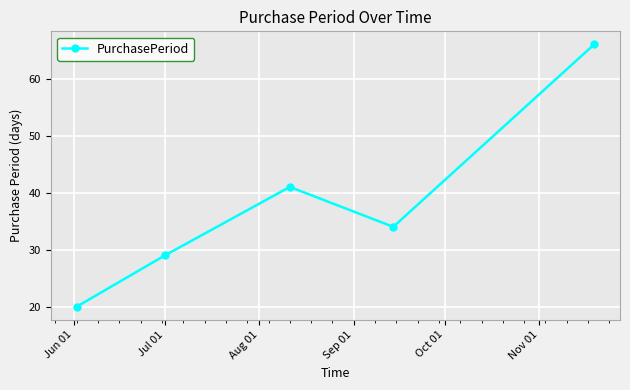

Does the chart have visible grid lines?

Yes